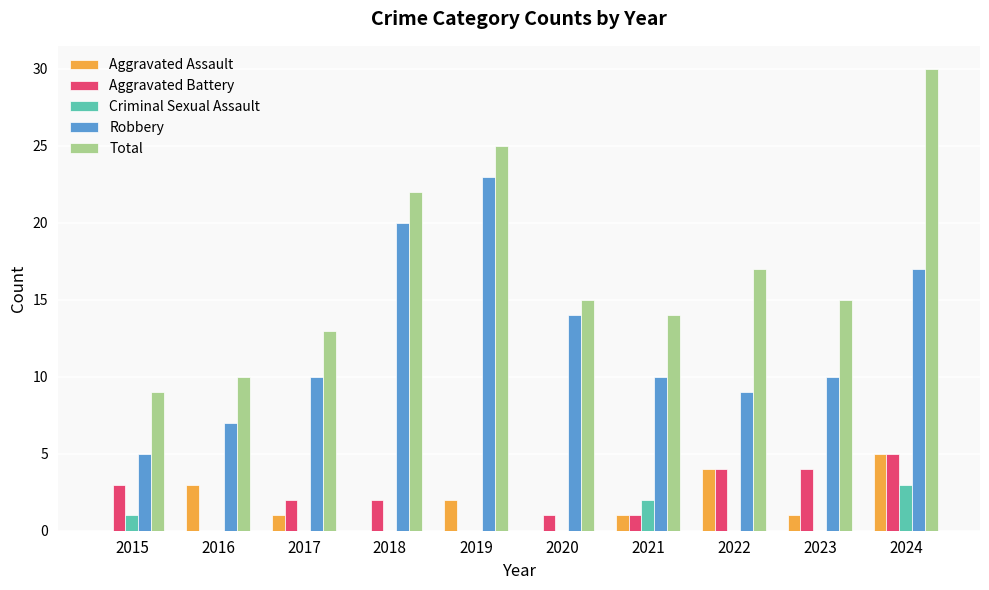

What is the maximum value shown in the chart?

30